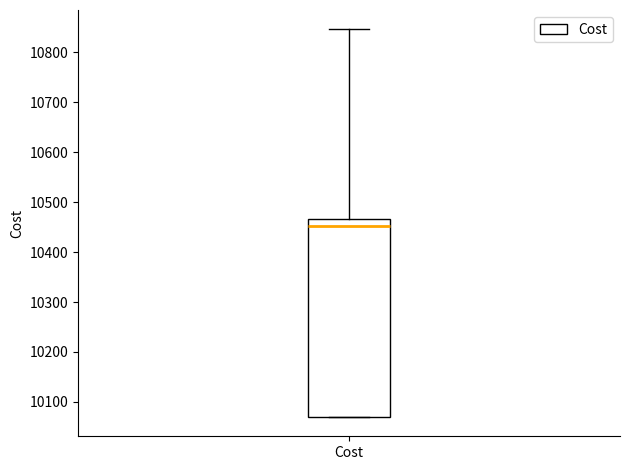

Where is the upper edge of the box for Cost on the y-axis? The values are not printed on the chart, so give them approximately, as read against the axis.

10470